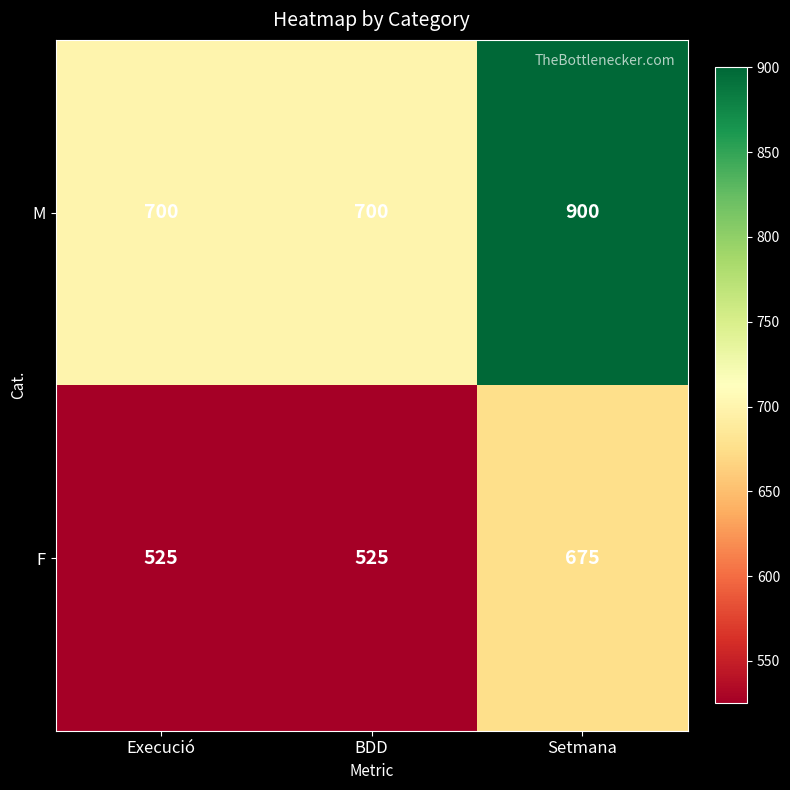

Read the F value at Setmana, to the nearest 10.

680